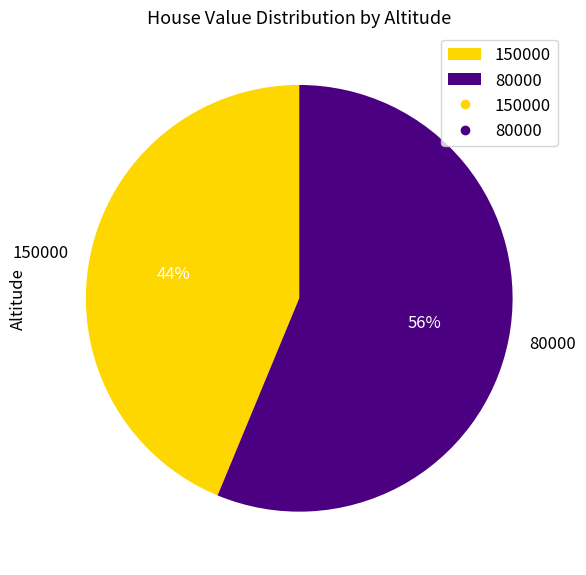

Which category has the smallest portion of the pie?

150000